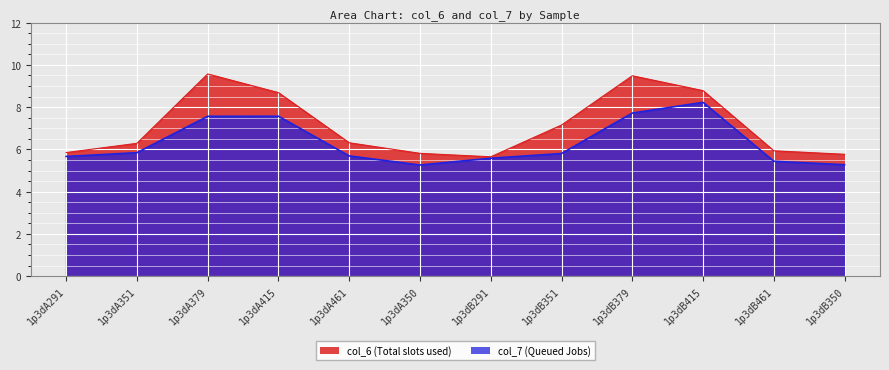

How many lines are shown in the chart?

2